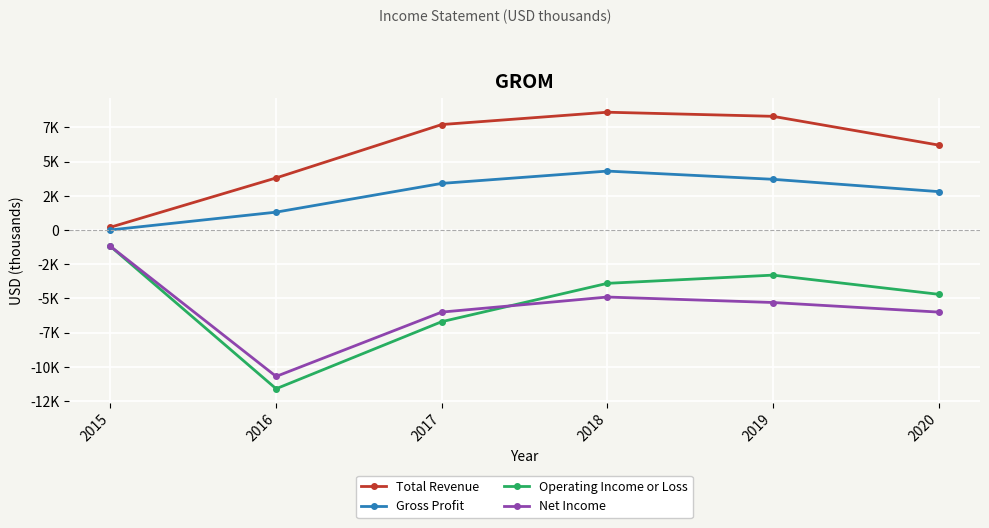

How many lines are shown in the chart?

4